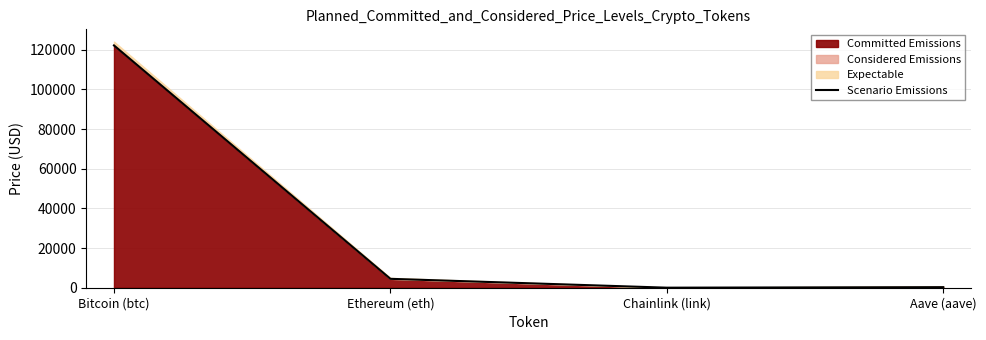

At which category does the chart reach its minimum across all series?

Chainlink (link)